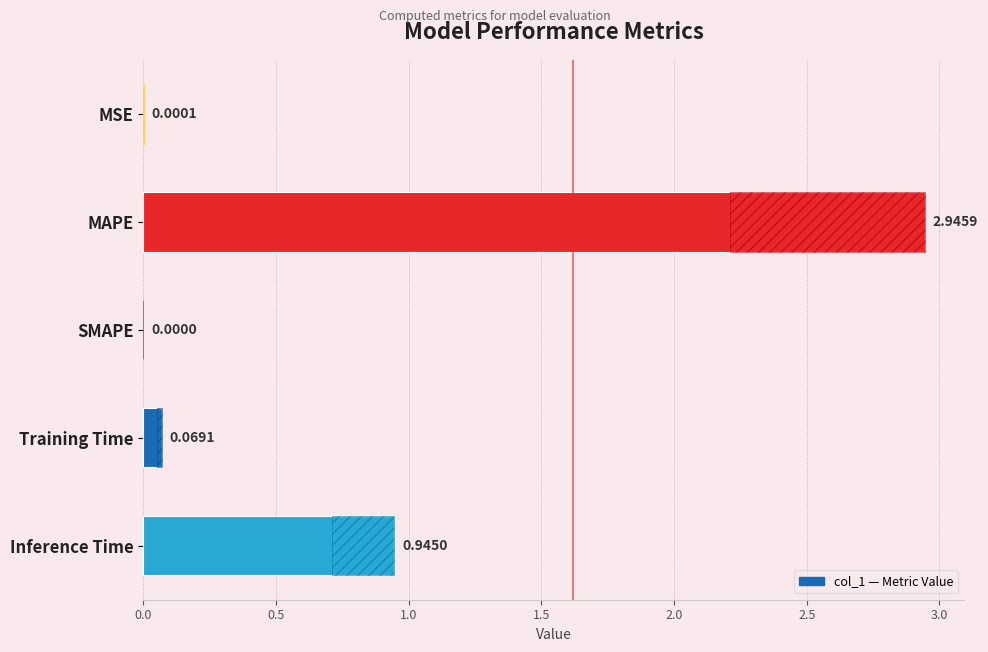

What is the change in value from MSE to Training Time?

+0.1